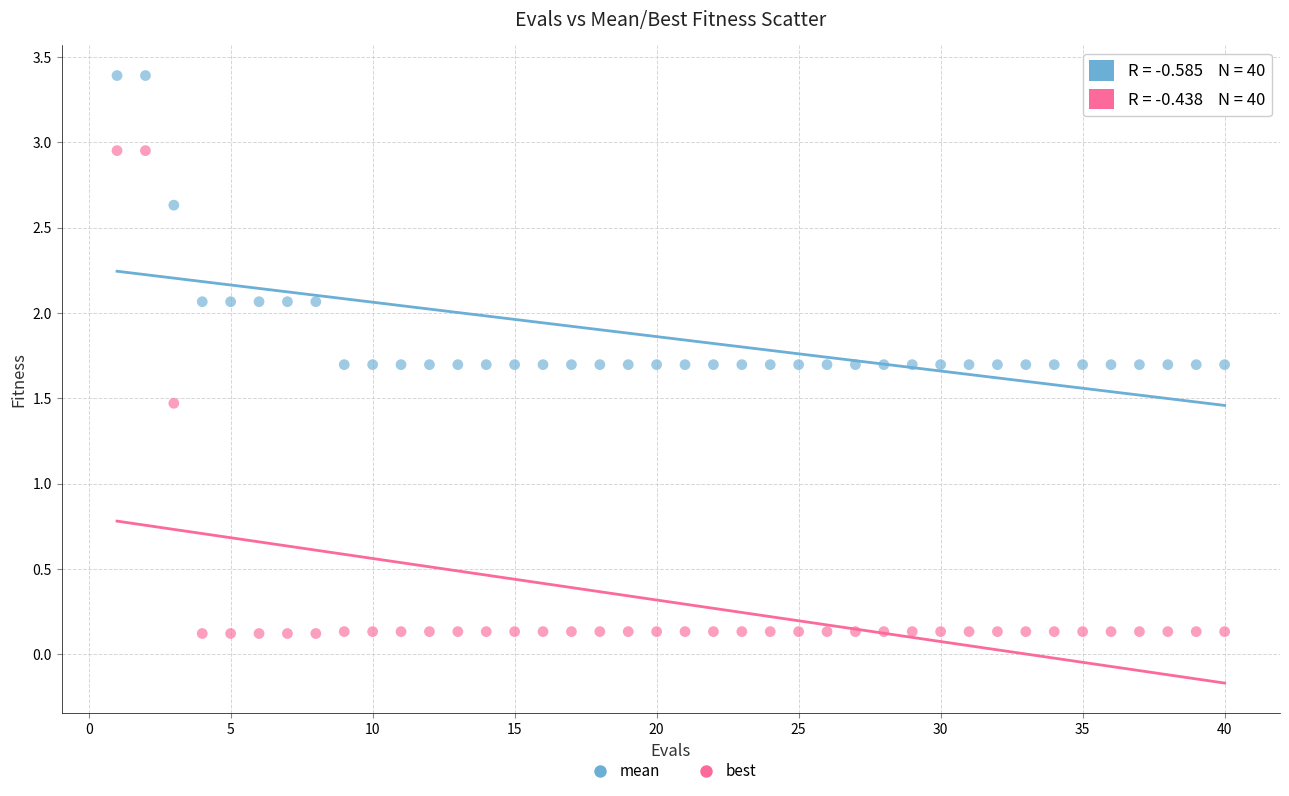

Which series contains the highest Y value?

mean